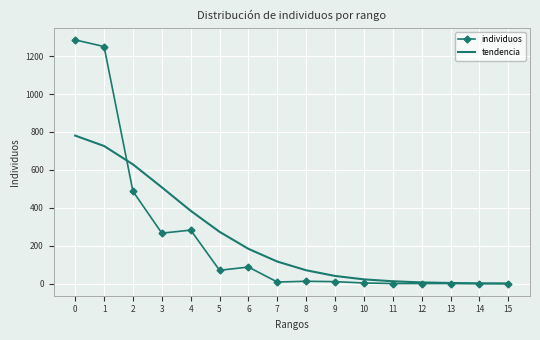

True or false: tendencia has a value of 1379 at 0.

False